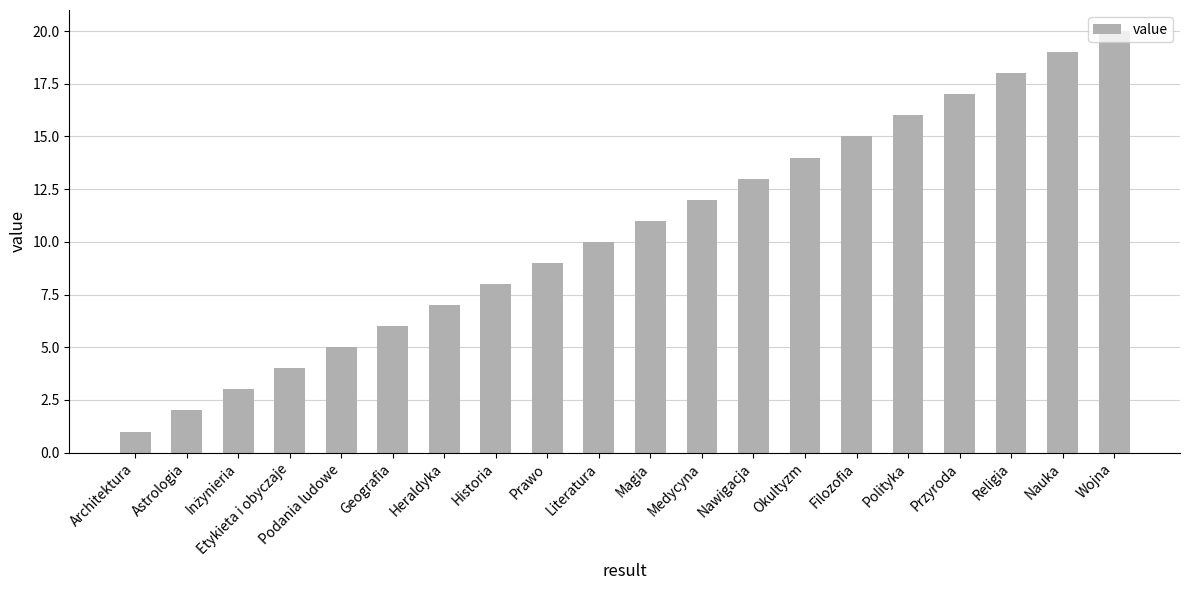

What position from the right is Historia?

13